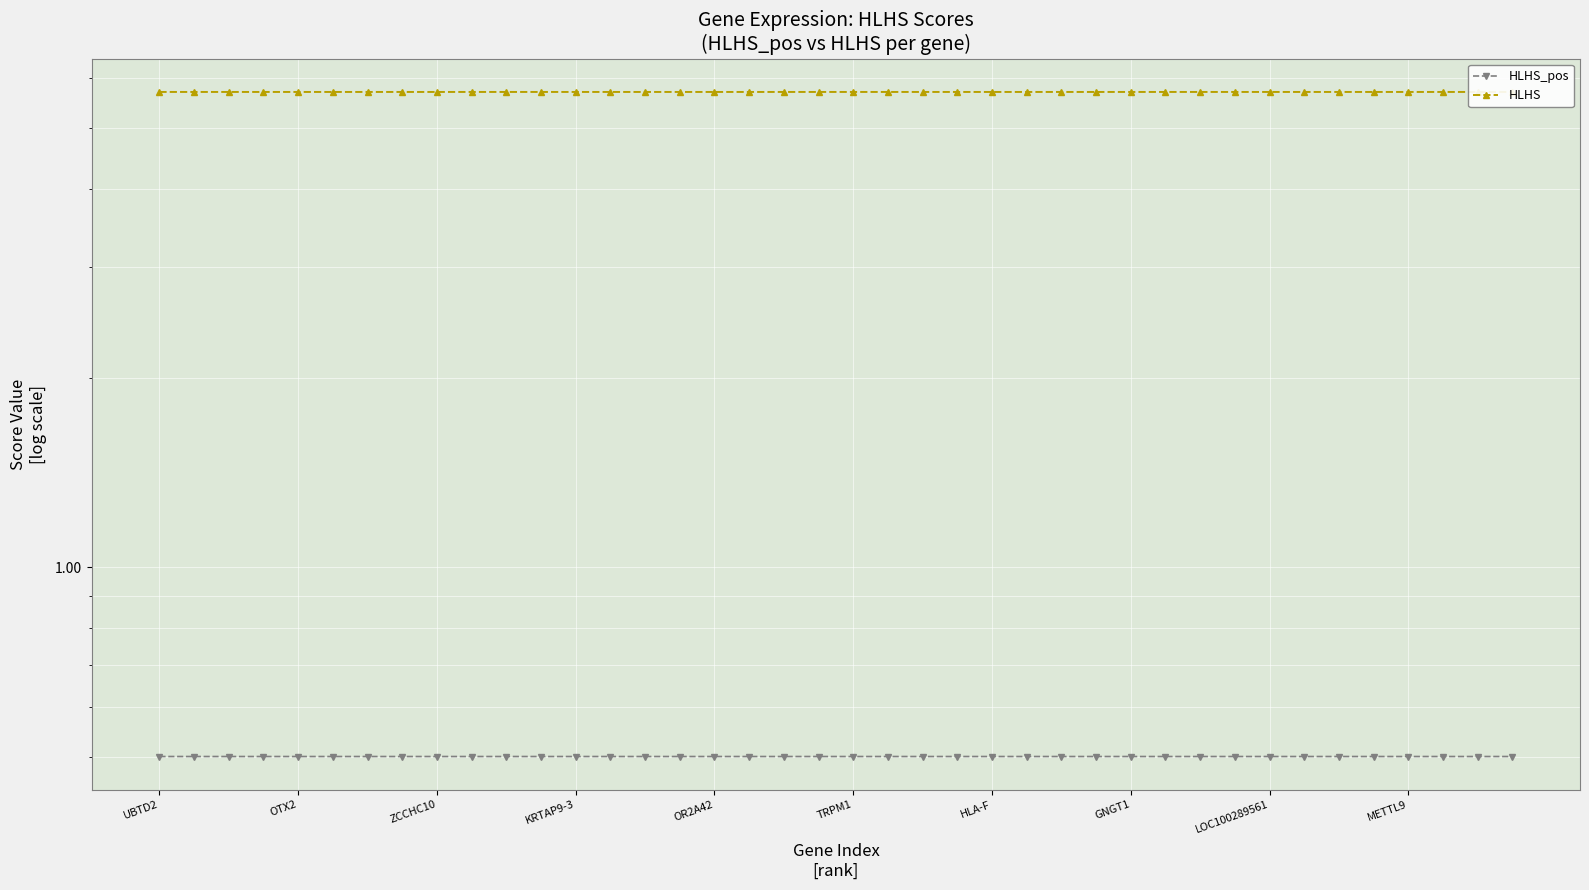

Reading right to left, what are all the values shown in this chart?

HLHS_pos: 0.5	0.5	0.5	0.5	0.5	0.5	0.5	0.5	0.5	0.5	0.5	0.5	0.5	0.5	0.5	0.5	0.5	0.5	0.5	0.5	0.5	0.5	0.5	0.5	0.5	0.5	0.5	0.5	0.5	0.5	0.5	0.5	0.5	0.5	0.5	0.5	0.5	0.5	0.5	0.5
HLHS: 5.7	5.7	5.7	5.7	5.7	5.7	5.7	5.7	5.7	5.7	5.7	5.7	5.7	5.7	5.7	5.7	5.7	5.7	5.7	5.7	5.7	5.7	5.7	5.7	5.7	5.7	5.7	5.7	5.7	5.7	5.7	5.7	5.7	5.7	5.7	5.7	5.7	5.7	5.7	5.7